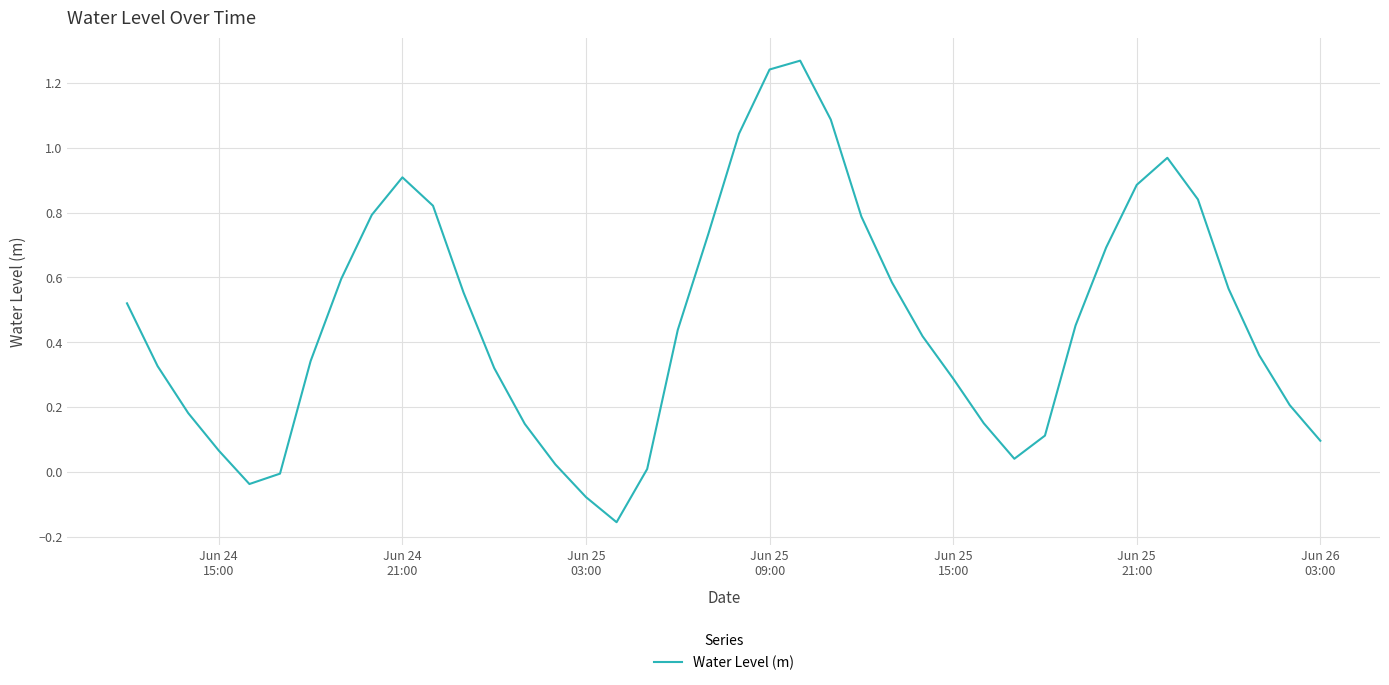

What is the difference between the maximum and minimum values?

1.4